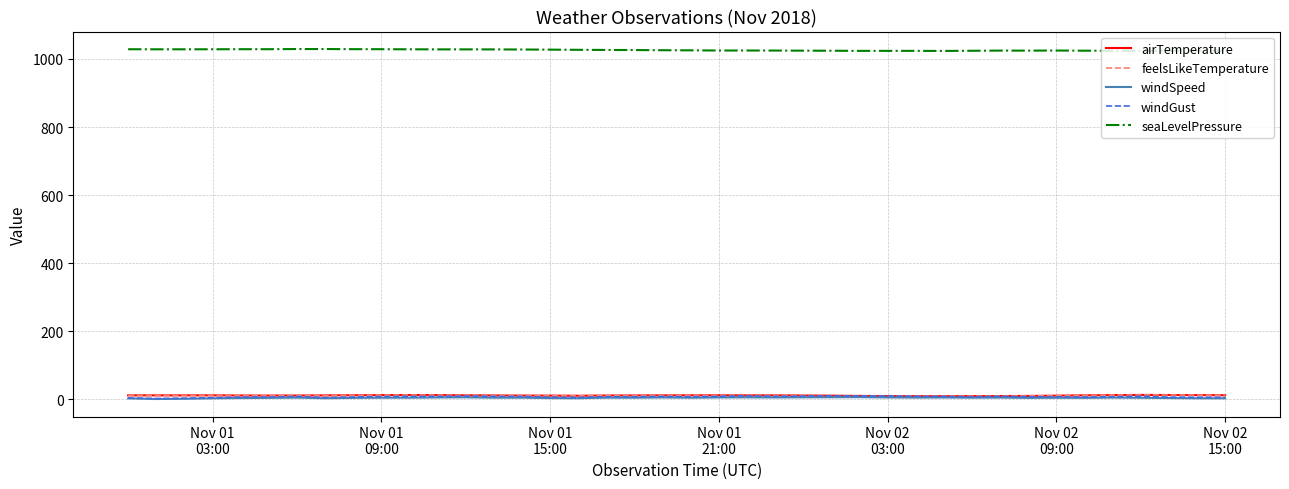

True or false: feelsLikeTemperature and windSpeed intersect in this chart.

False